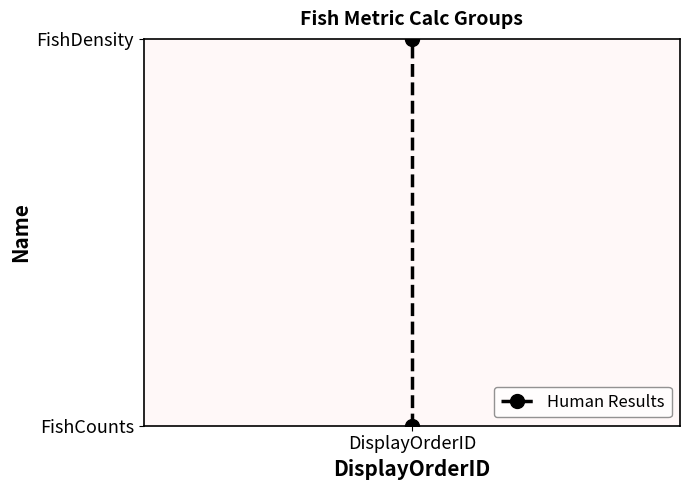

What is the difference between the maximum and minimum values?

1